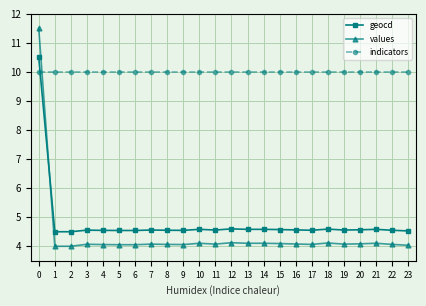

Which series has the widest spread of values?

values